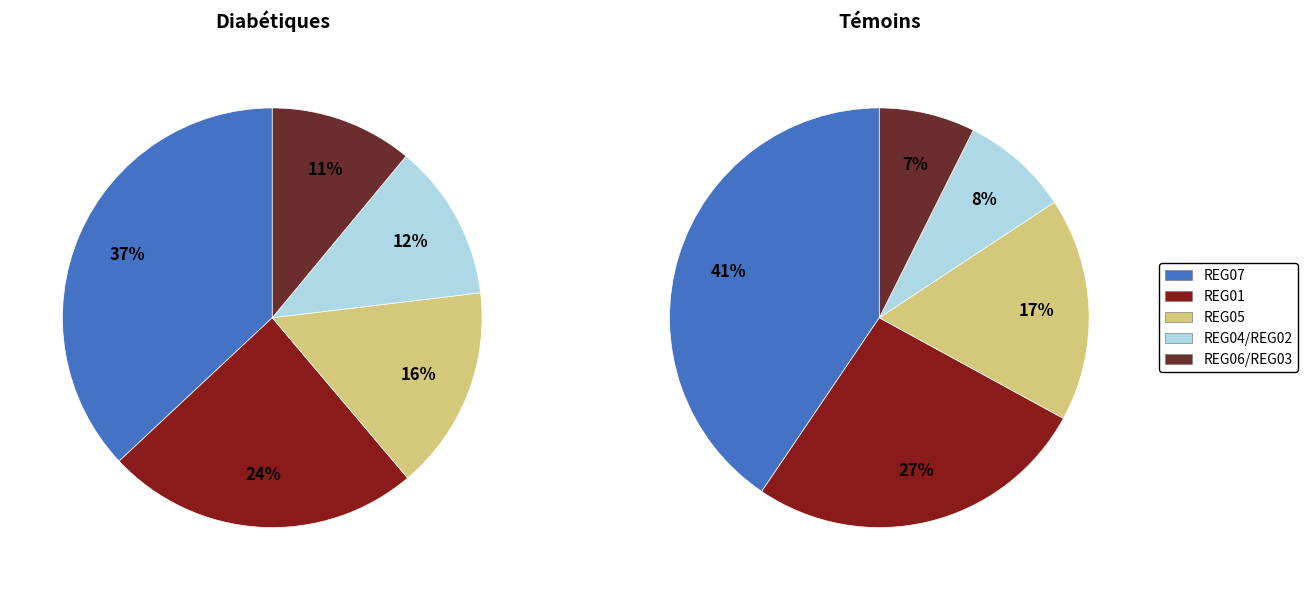

Which slice is the largest?

REG07